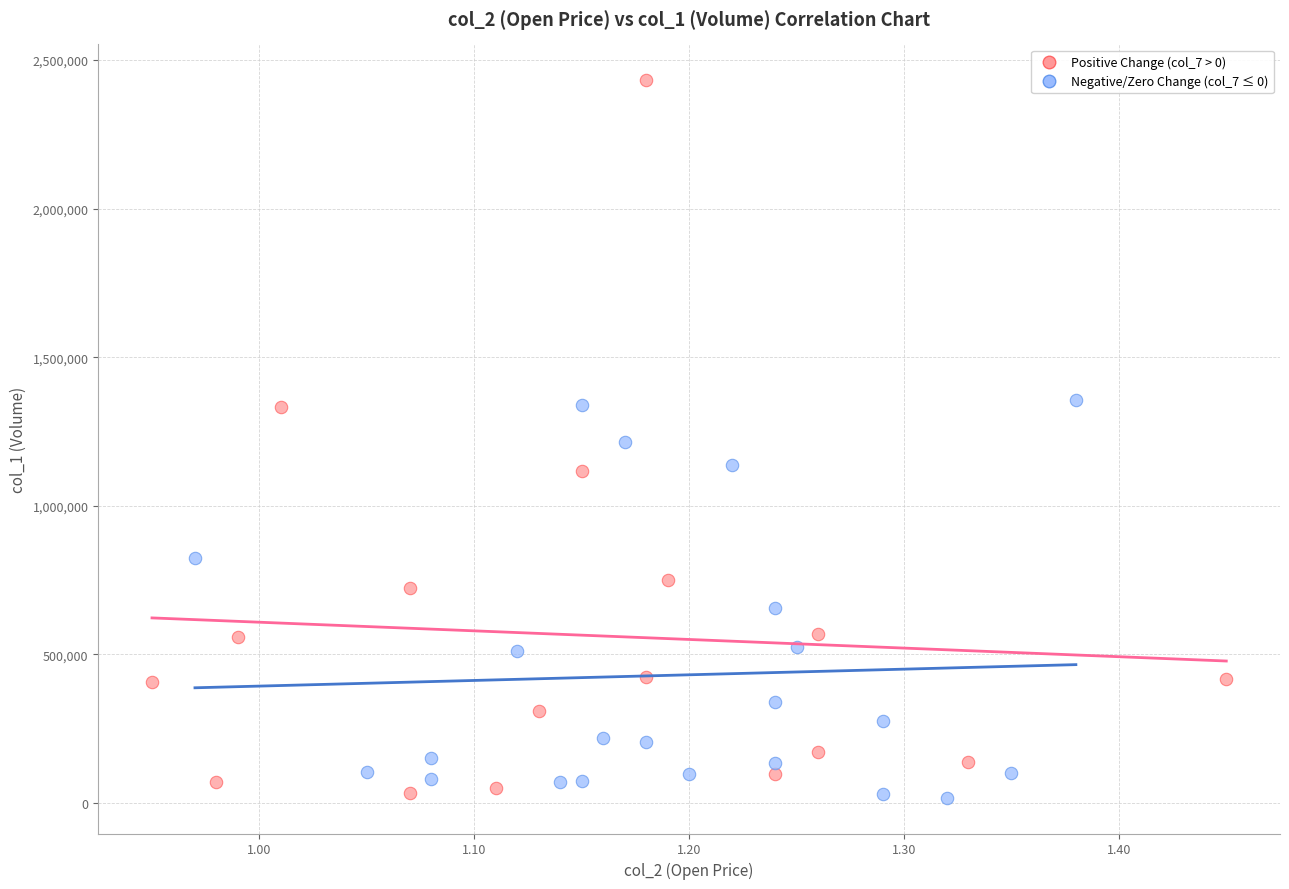

Which series reaches the maximum Y coordinate?

Positive Change (col_7 > 0)